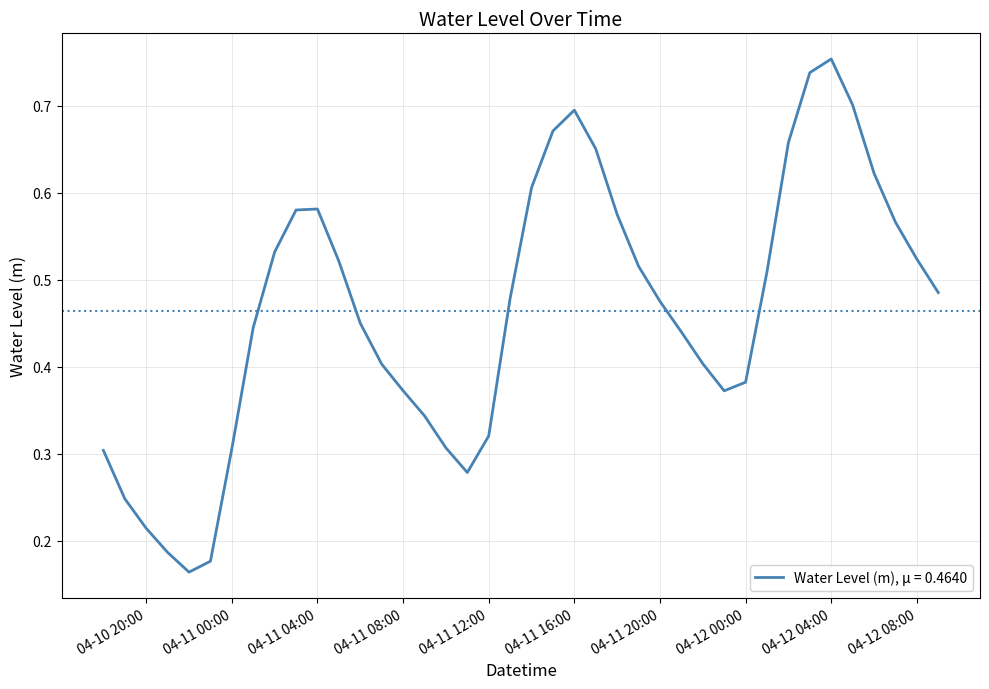

Does the chart display data point markers on the line(s)?

No